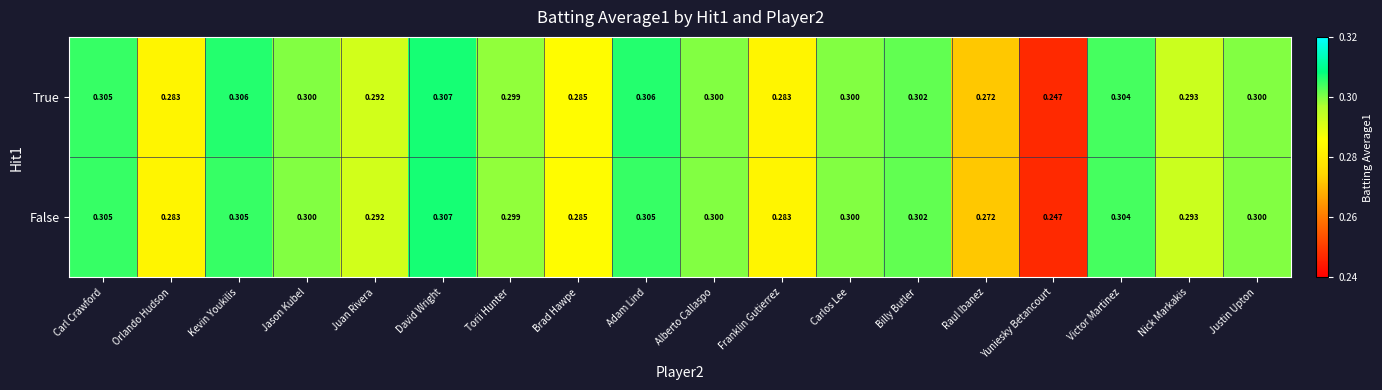

Between Kevin Youkilis and Yuniesky Betancourt, which series saw the biggest shift?

True